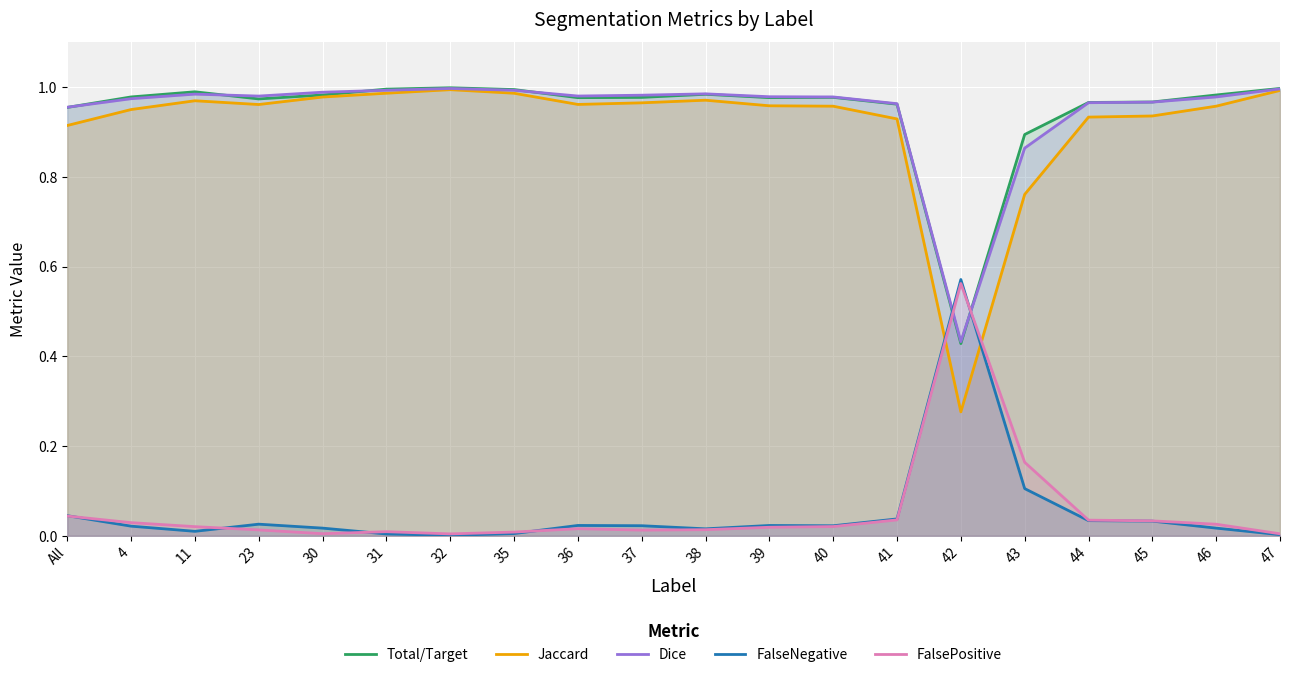

What is the maximum value for Jaccard?

1.0